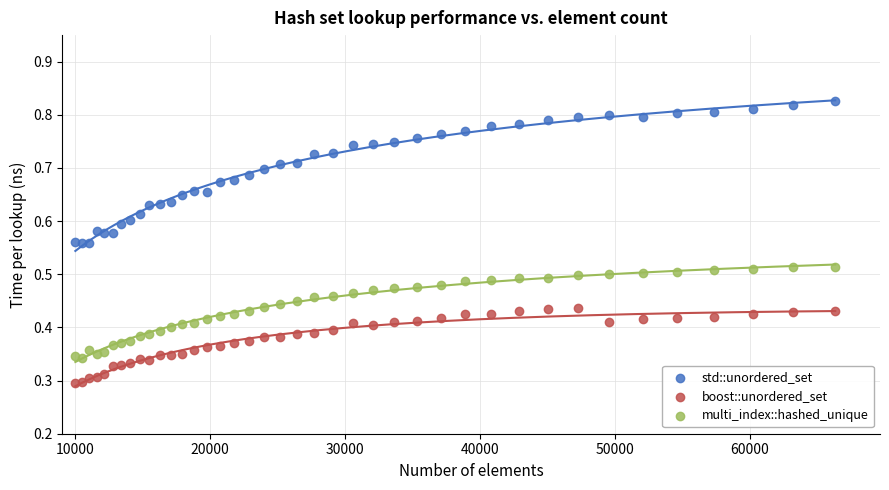

Which series reaches the minimum Y coordinate?

boost::unordered_set